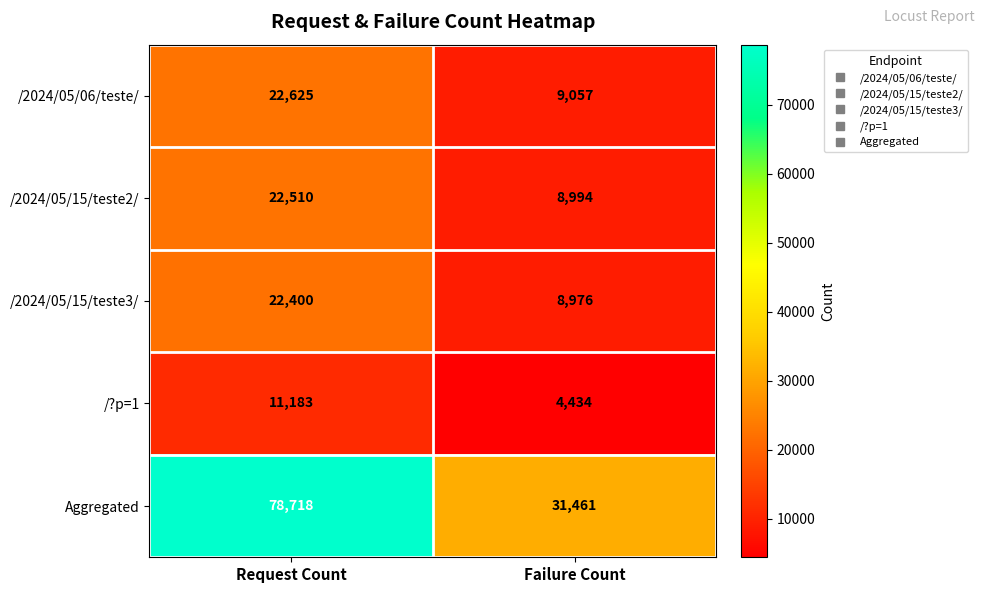

Reading left to right, what are all the values shown in this chart?

/2024/05/06/teste/: Request Count=22625	Failure Count=9057
/2024/05/15/teste2/: Request Count=22510	Failure Count=8994
/2024/05/15/teste3/: Request Count=22400	Failure Count=8976
/?p=1: Request Count=11183	Failure Count=4434
Aggregated: Request Count=78718	Failure Count=31461